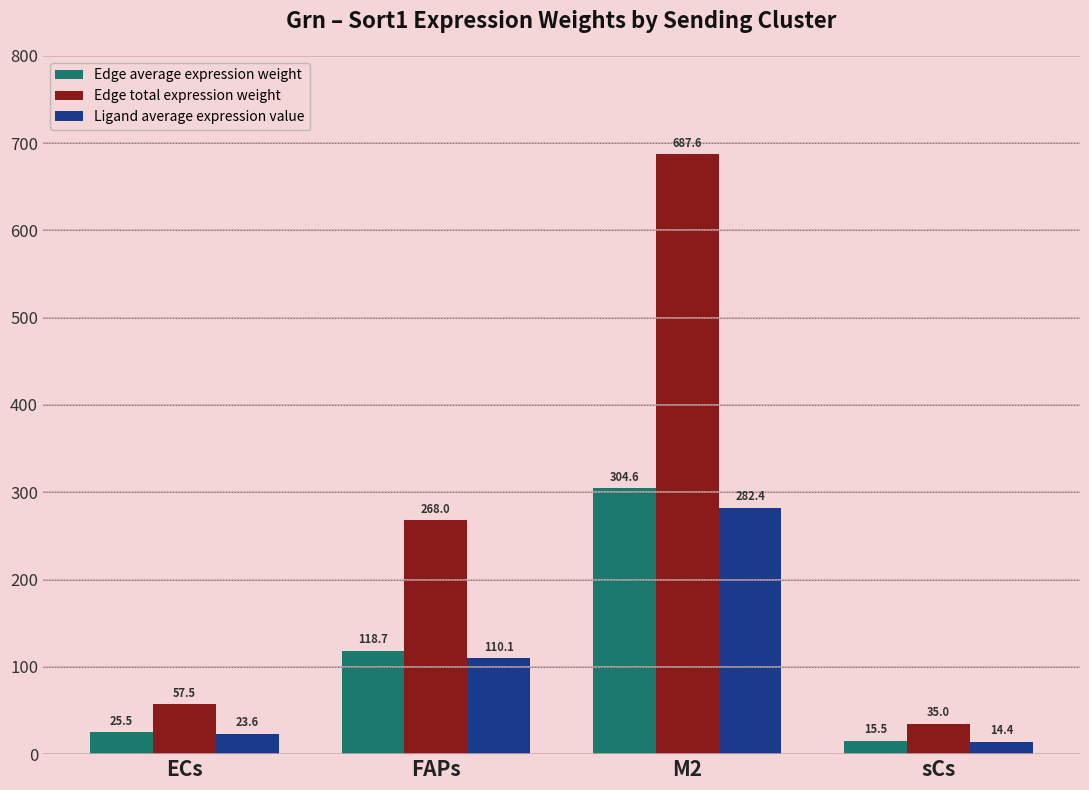

How many values in the Edge total expression weight series are below 268?

2